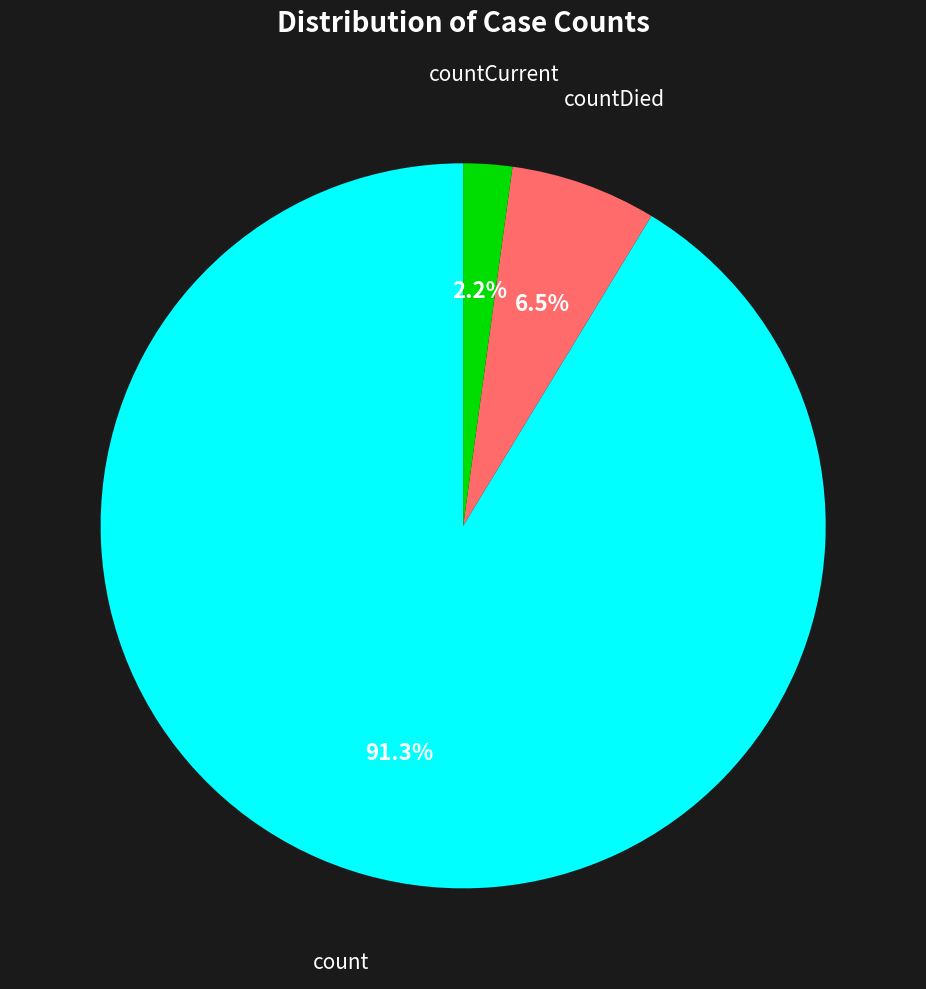

Approximately how many times larger is the value at countCurrent compared to countDied?

0.3